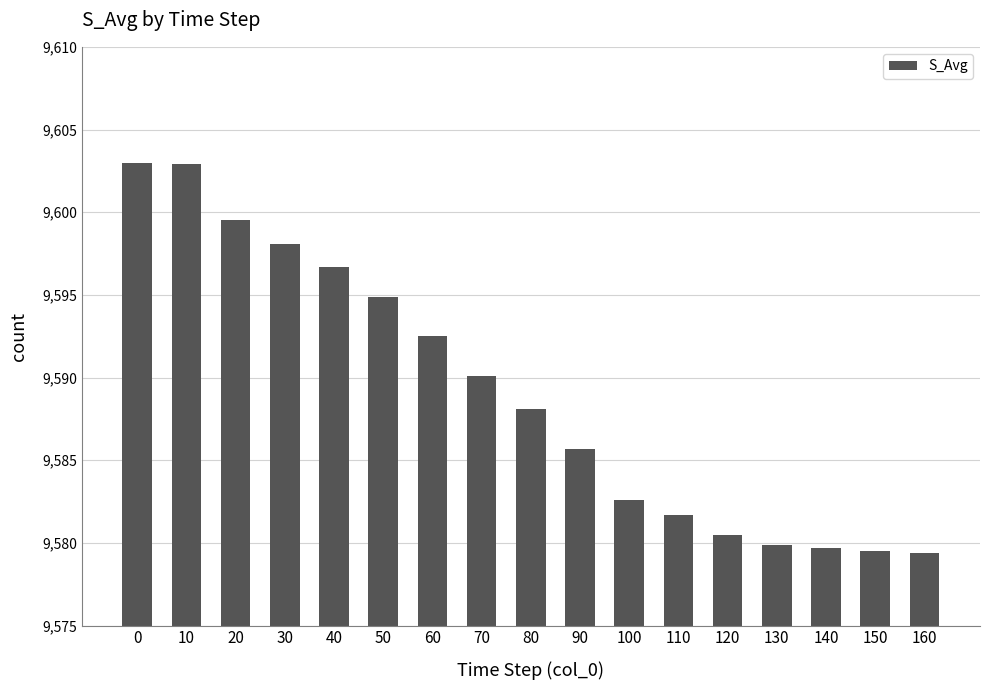

What is the approximate value at 130?

9579.9